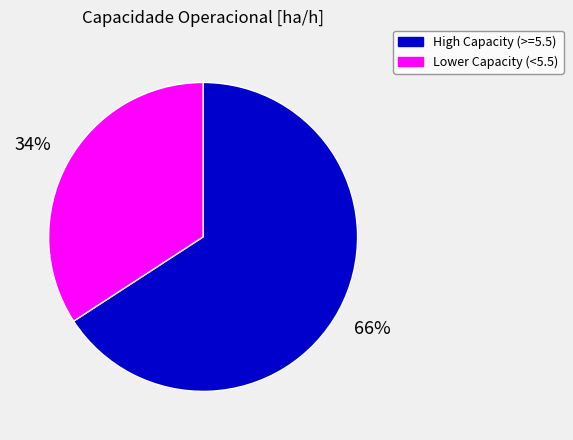

Do Lower Capacity (<5.5) and High Capacity (>=5.5) together represent more than half of the pie?

Yes